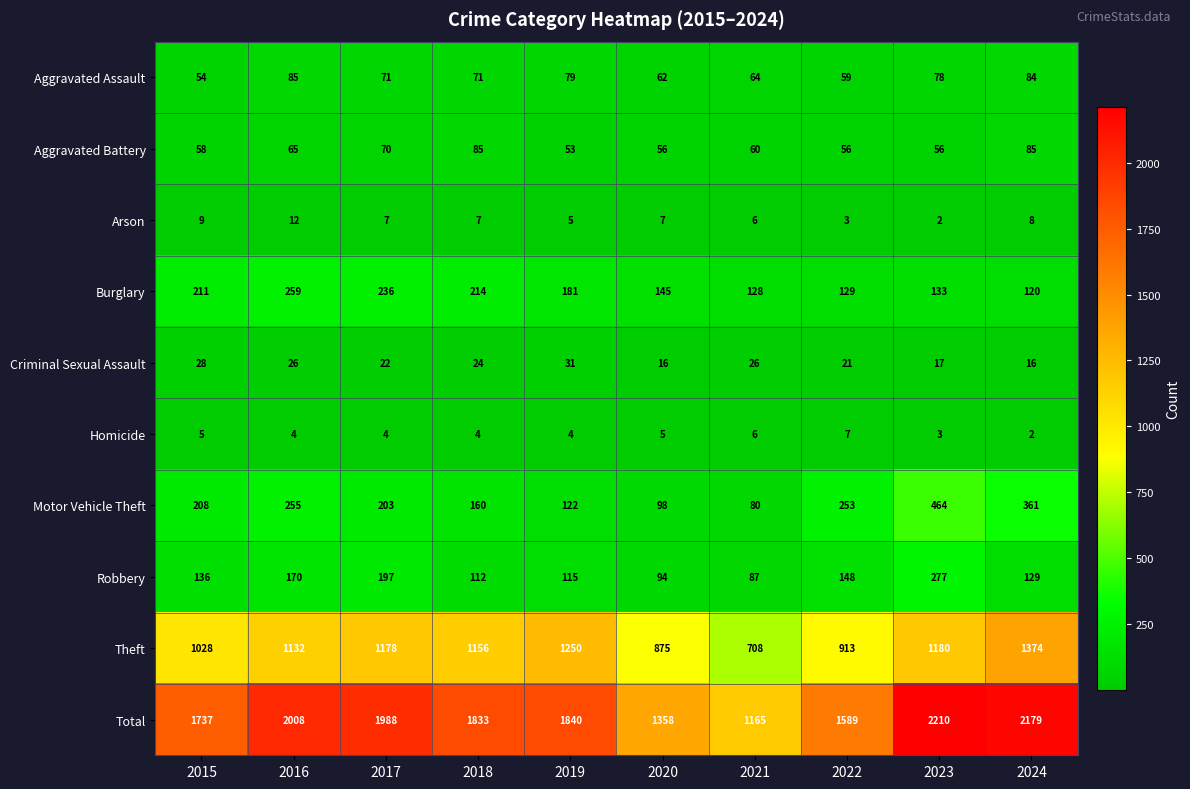

What is the difference between the second highest and second lowest values in the Robbery series?

103